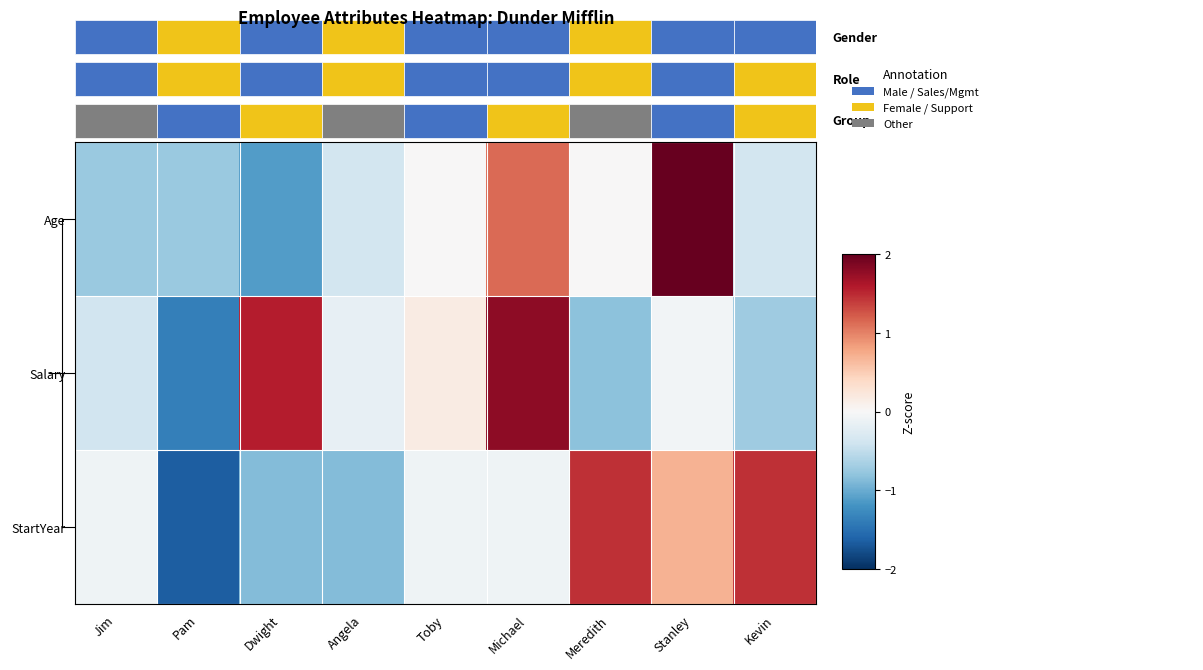

What is the lowest value of the Salary series?

-1.4